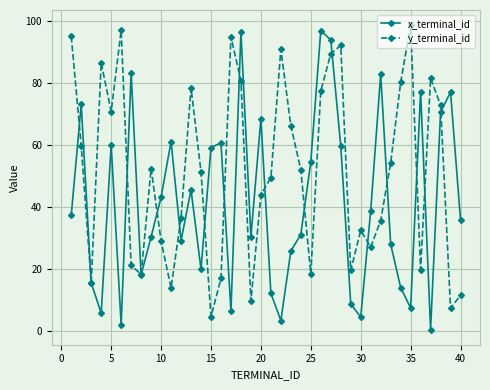

Which series has the largest total across all categories?

y_terminal_id